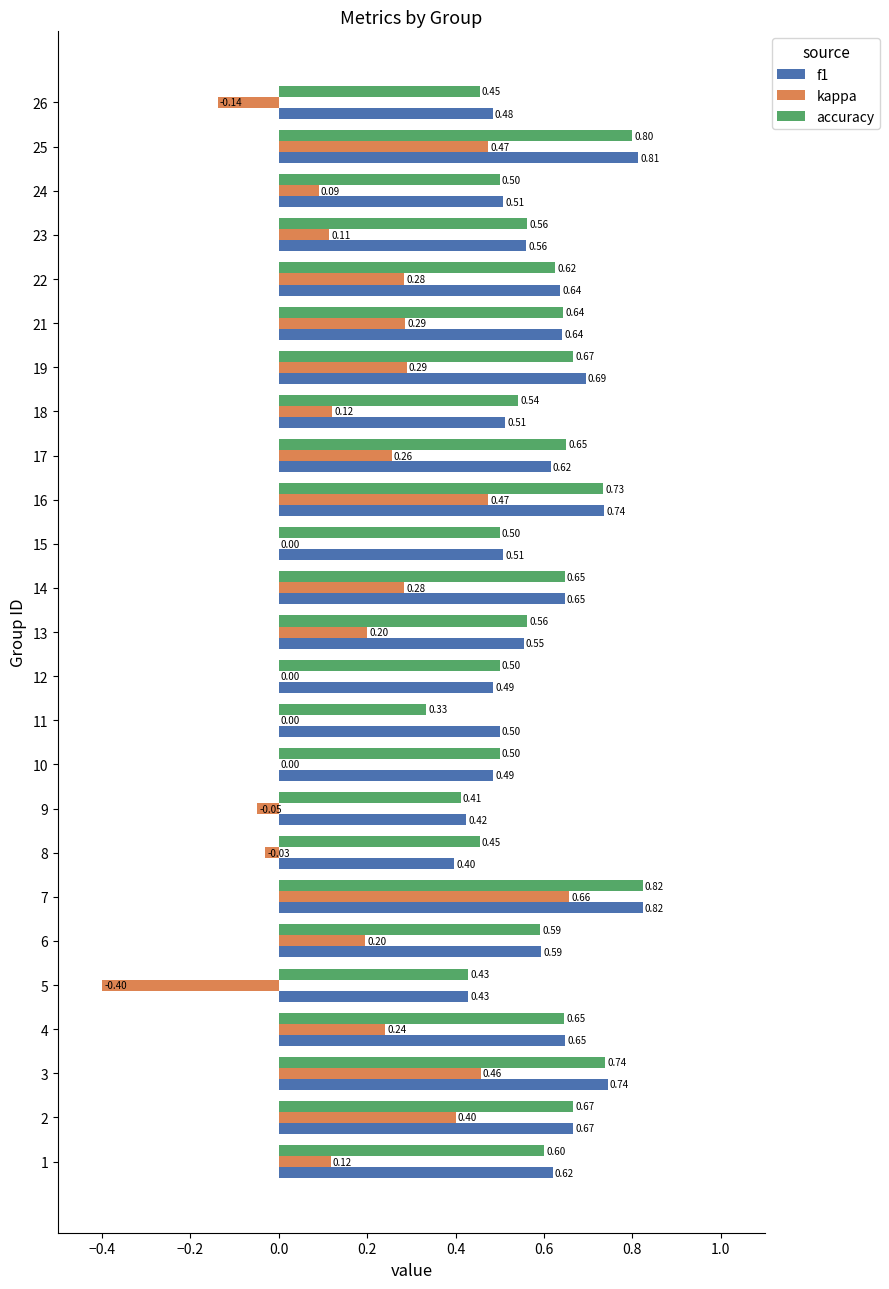

Which series has the largest total across all categories?

f1